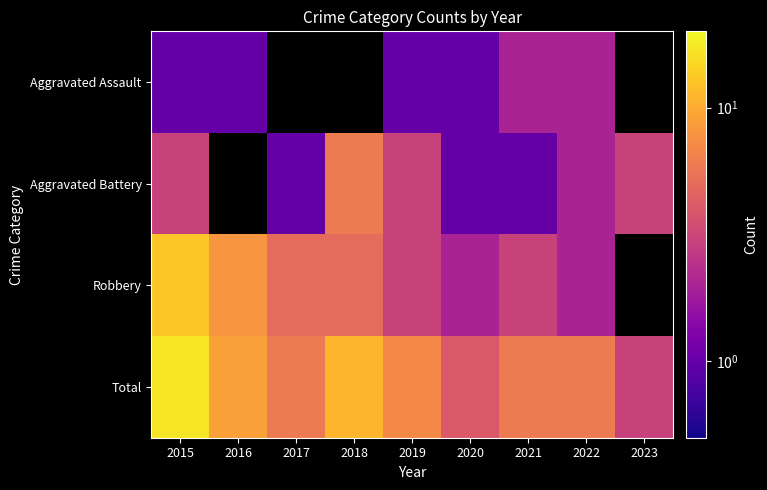

Read the Aggravated Battery value at 2021.

1.0